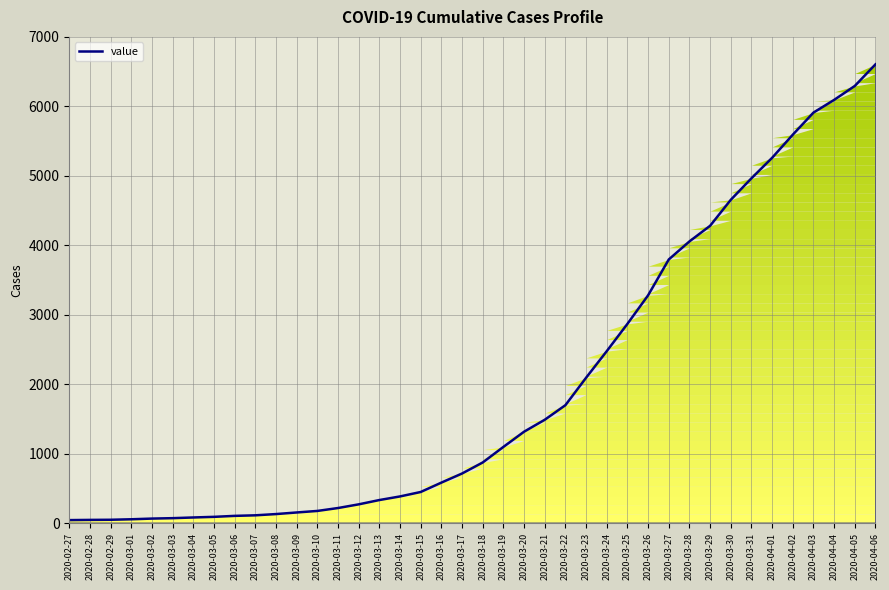

What position from the right is 2020-03-28?

10